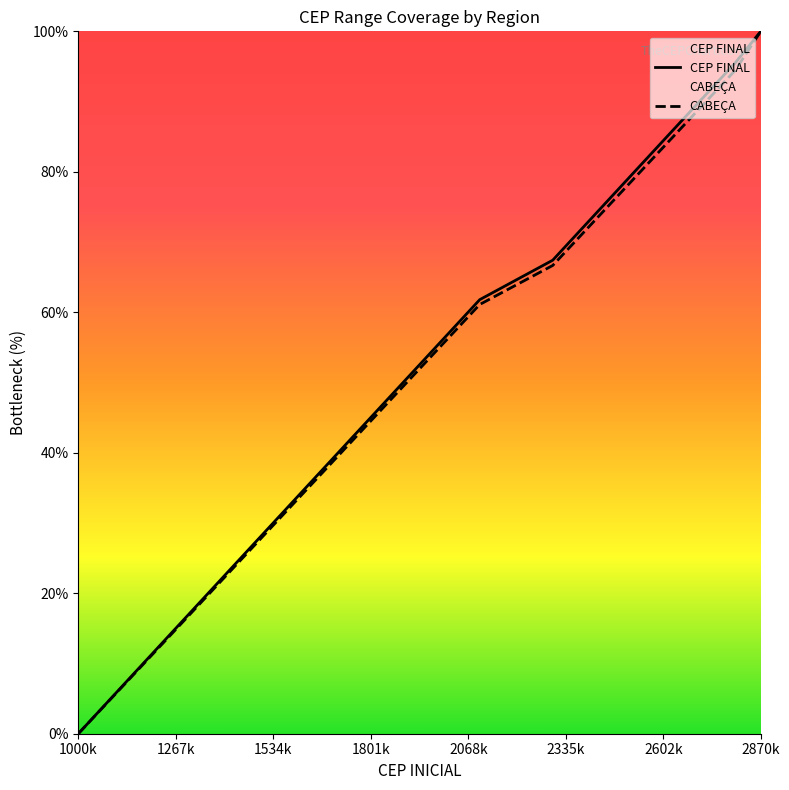

List the series in order of their peak value, lowest first.

CEP FINAL, CABEÇA